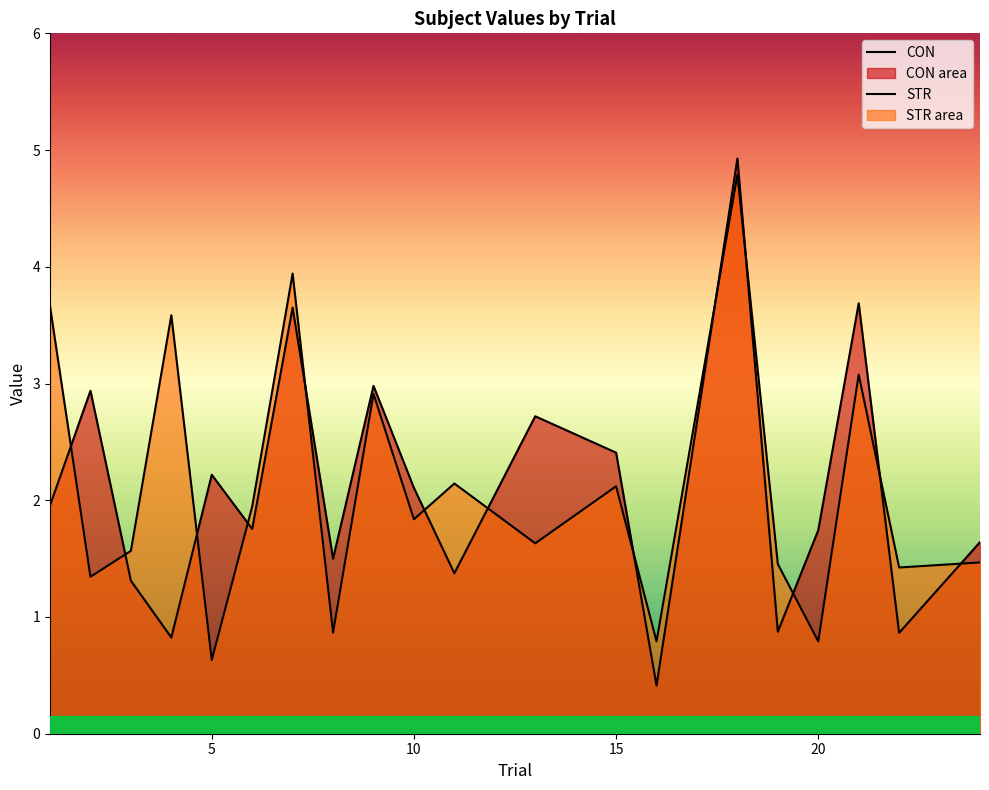

How many lines are shown in the chart?

2